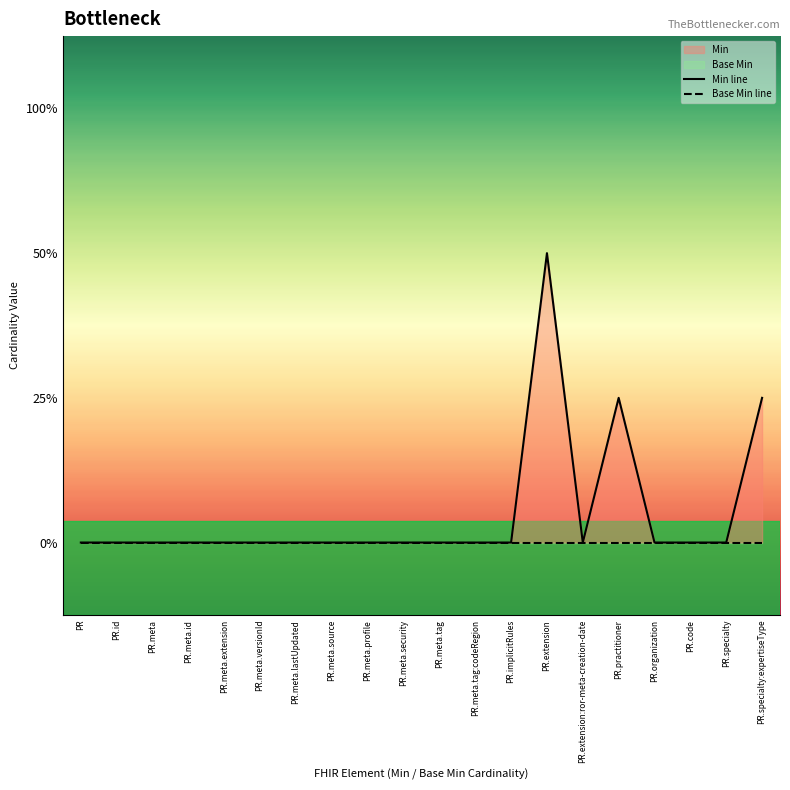

Does the chart have visible grid lines?

No